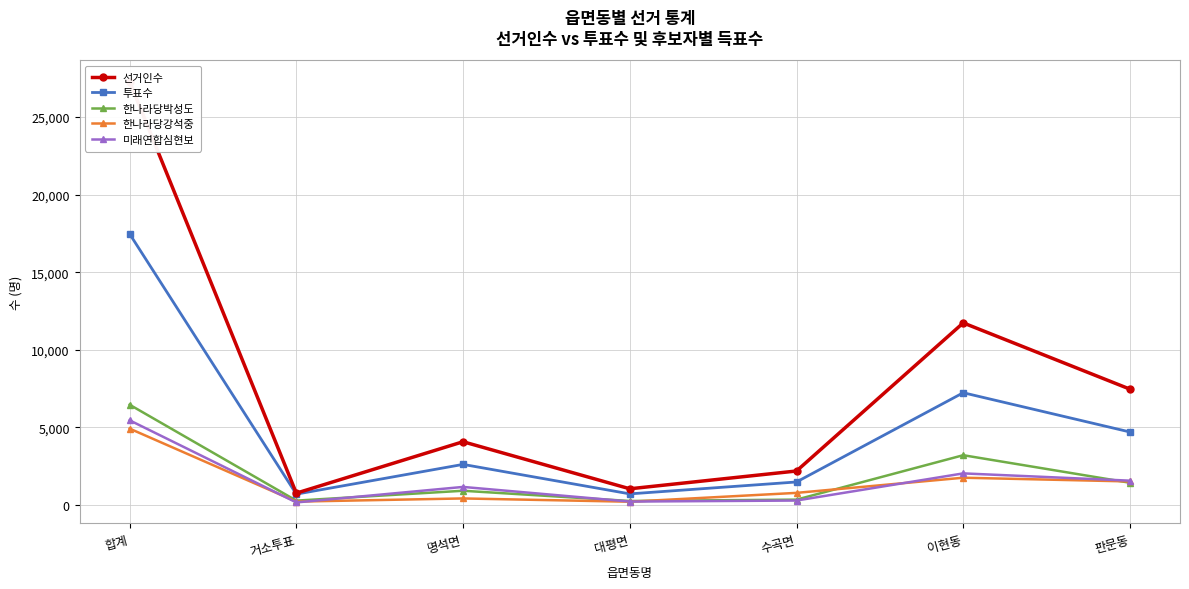

Count the number of data series in this chart.

5